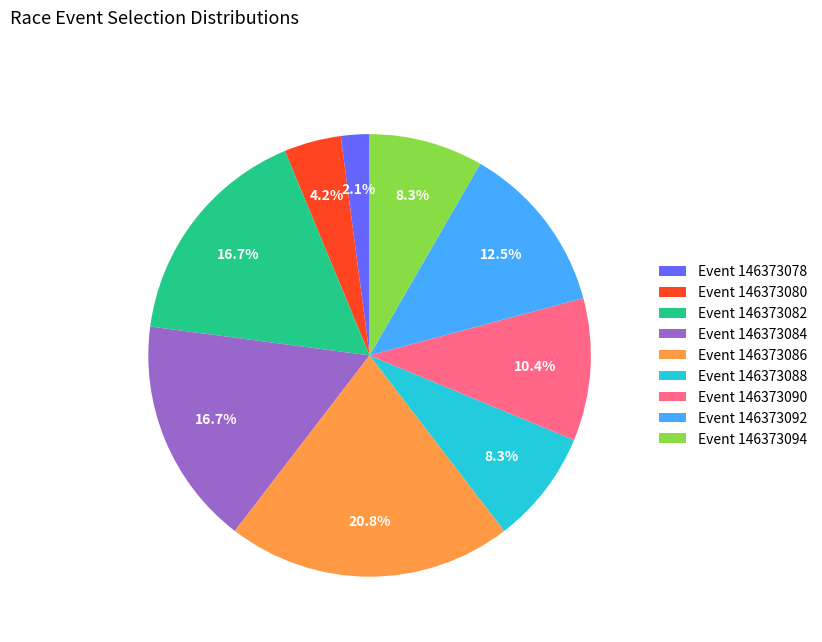

What is the total percentage of Event 146373088 and Event 146373080?

12.5%